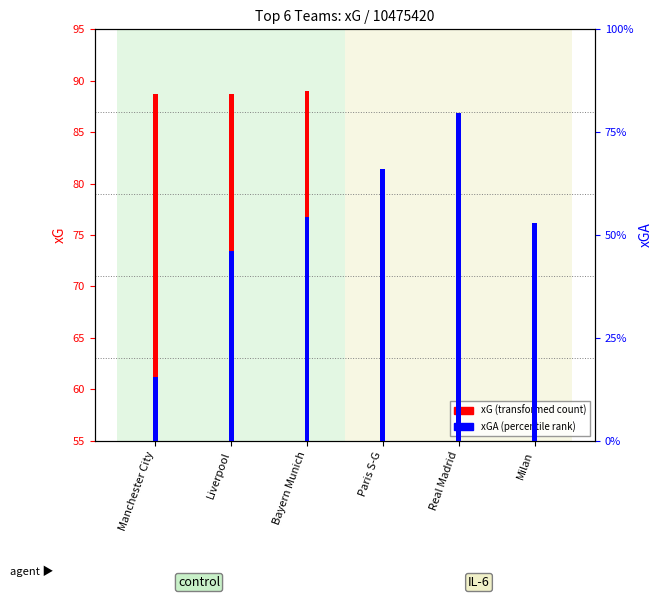

Reading right to left, list all the values displayed in this chart.

xG: Milan=59.7	Real Madrid=71.7	Paris S-G=76.7	Bayern Munich=89.0	Liverpool=88.7	Manchester City=88.7
xGA: Milan=35.9	Real Madrid=43.9	Paris S-G=39.8	Bayern Munich=36.3	Liverpool=33.8	Manchester City=24.6